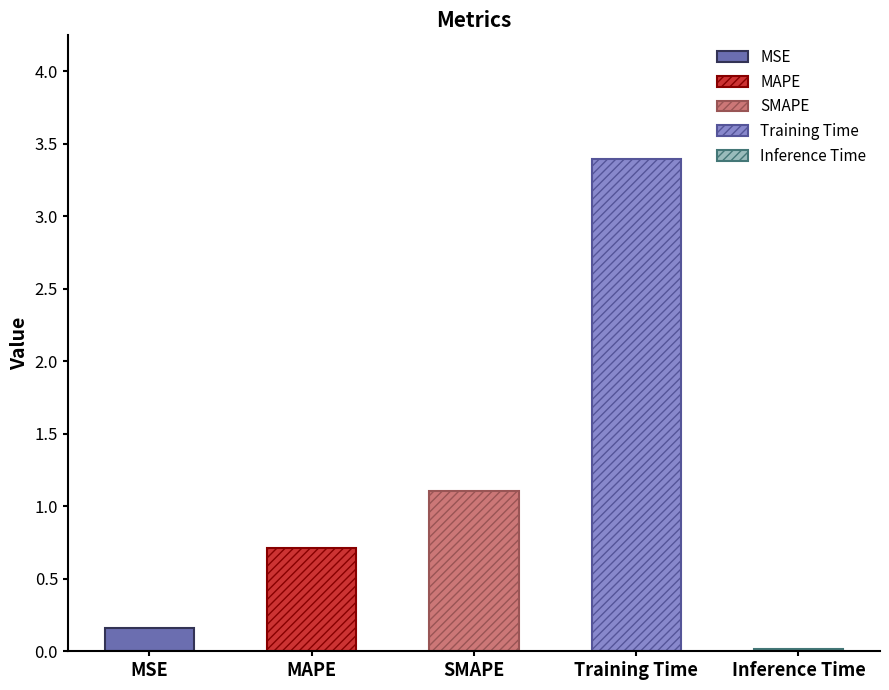

Which has a higher value, Training Time or MSE?

Training Time